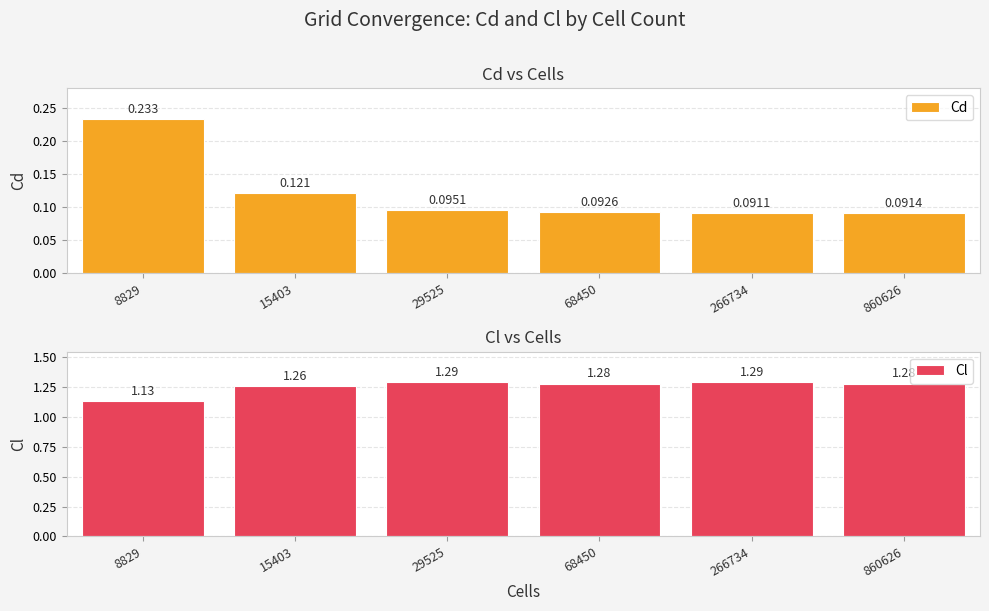

Reading right to left, extract all data points from this chart.

Cd: 860626=0.1	266734=0.1	68450=0.1	29525=0.1	15403=0.1	8829=0.2
Cl: 860626=1.3	266734=1.3	68450=1.3	29525=1.3	15403=1.3	8829=1.1